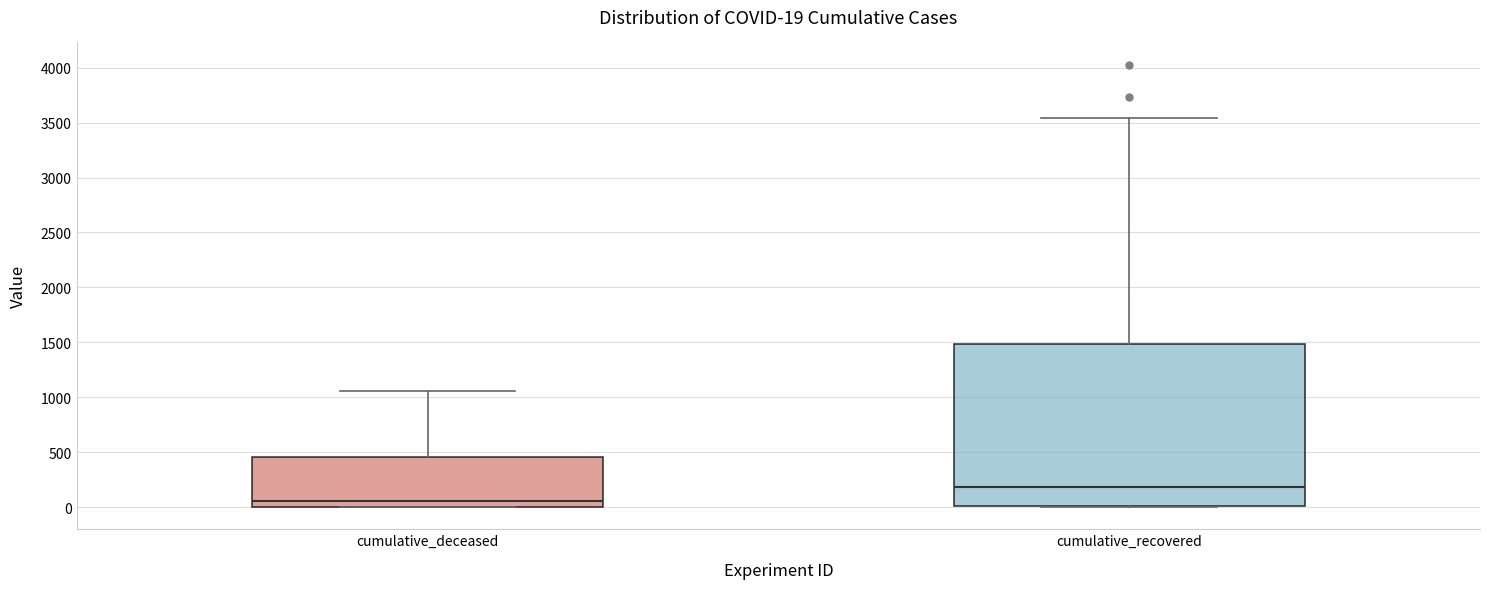

Comparing the boxes themselves (not the whiskers), which one is the tallest?

cumulative_recovered